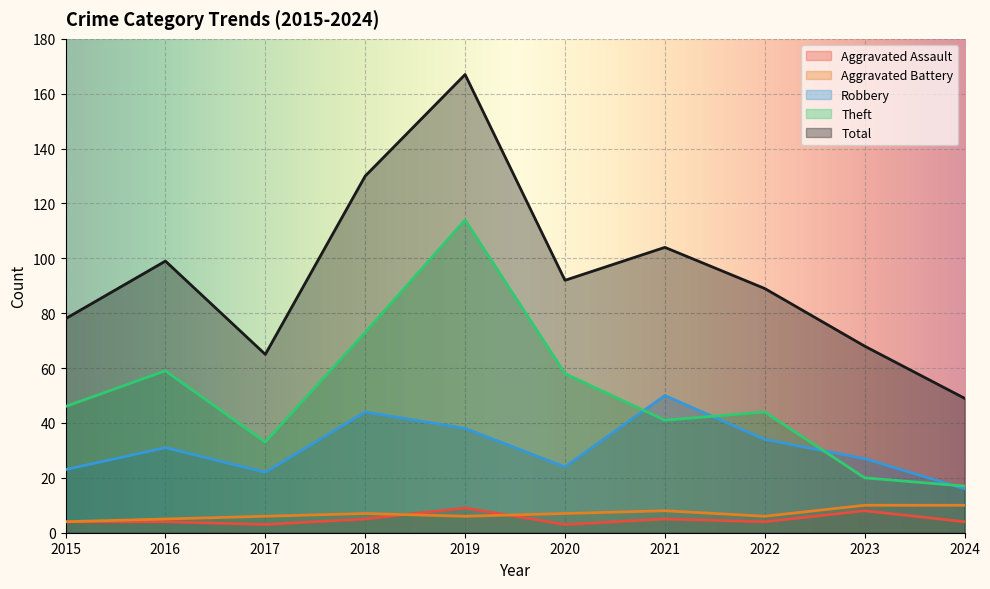

The Total series shows 158 at 2021. True or false?

False